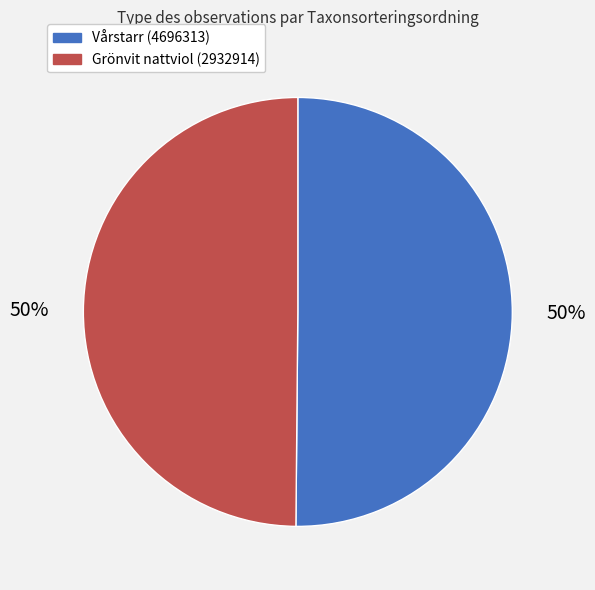

The Vårstarr (4696313) slice represents 50% of the pie. True or false?

True